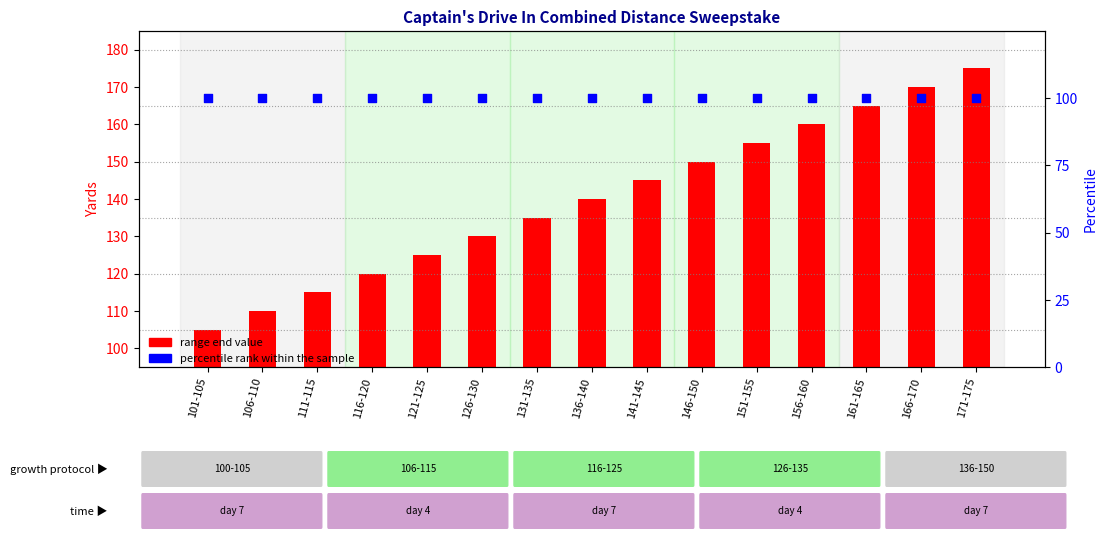

What is the total value across all series at 121-125?

225